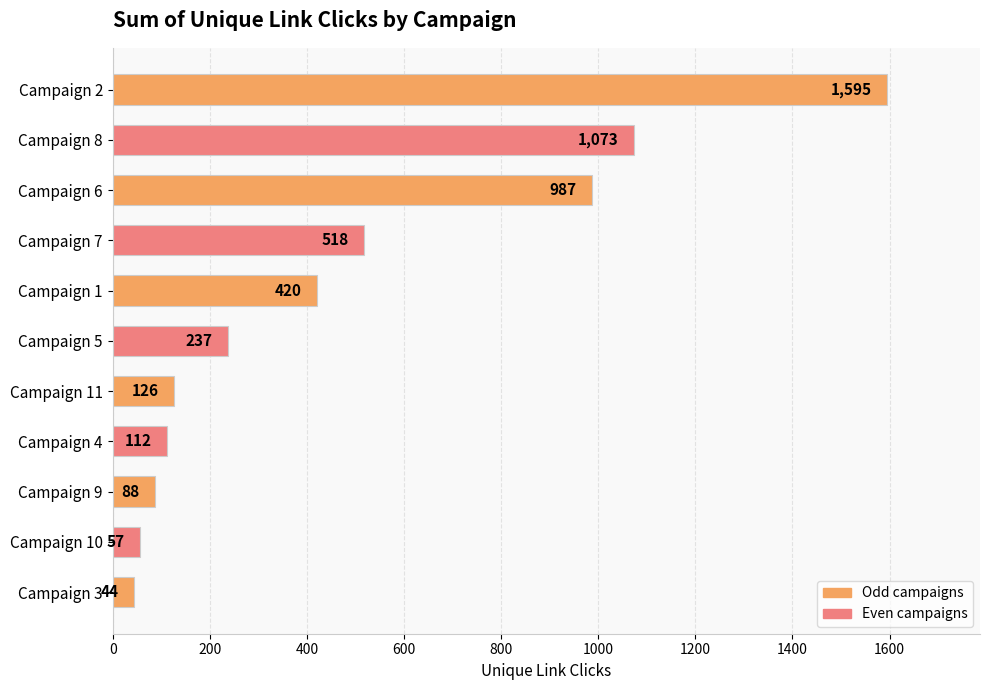

Reading bottom to top, extract all data points from this chart.

Campaign 3=44	Campaign 10=57	Campaign 9=88	Campaign 4=112	Campaign 11=126	Campaign 5=237	Campaign 1=420	Campaign 7=518	Campaign 6=987	Campaign 8=1073	Campaign 2=1595